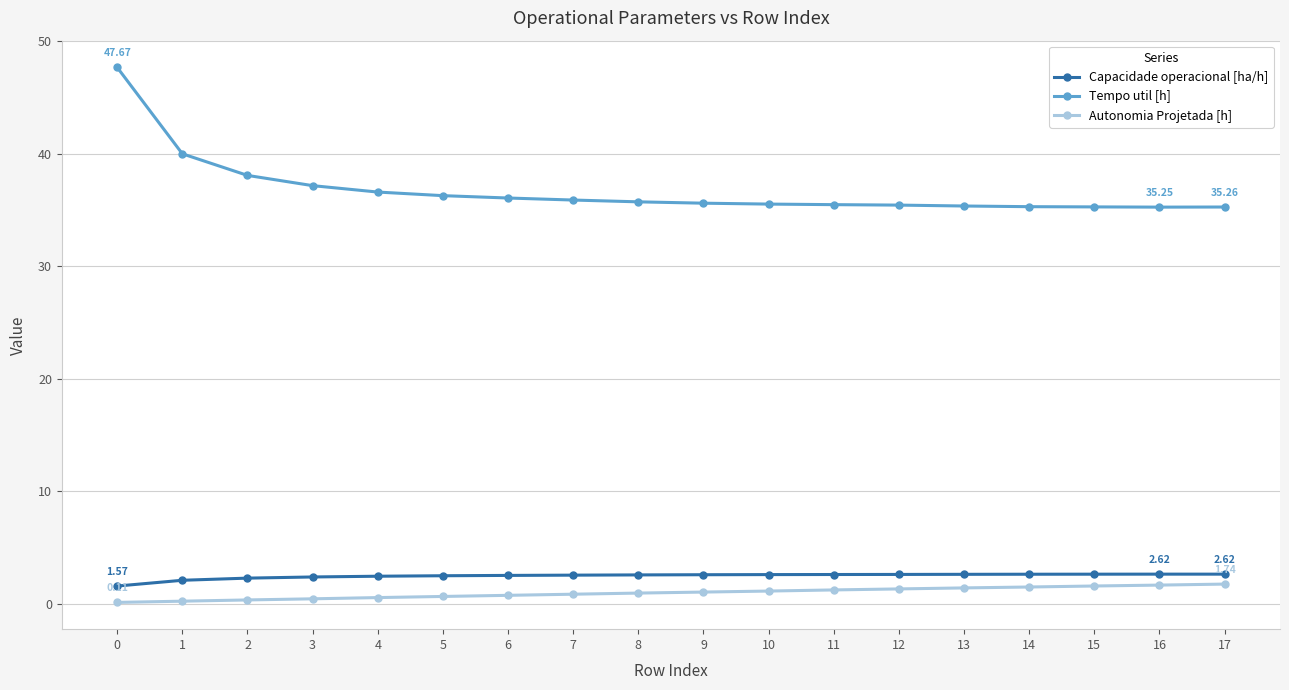

True or false: Tempo util [h] and Capacidade operacional [ha/h] intersect in this chart.

False